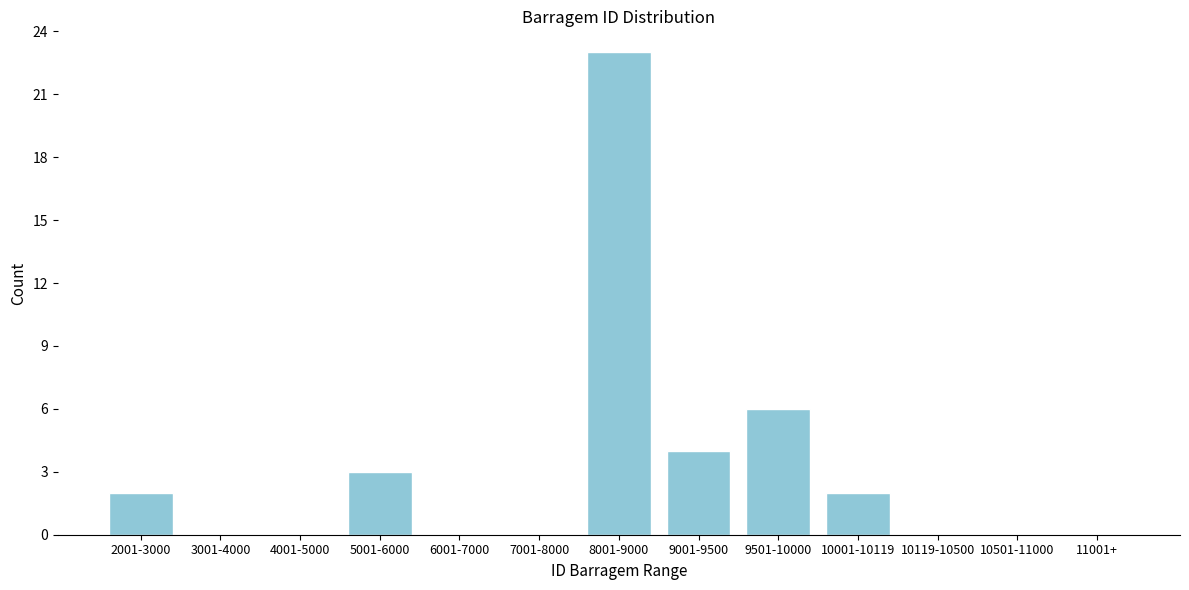

Reading right to left, extract all data points from this chart.

11001+=0	10501-11000=0	10119-10500=0	10001-10119=2	9501-10000=6	9001-9500=4	8001-9000=23	7001-8000=0	6001-7000=0	5001-6000=3	4001-5000=0	3001-4000=0	2001-3000=2